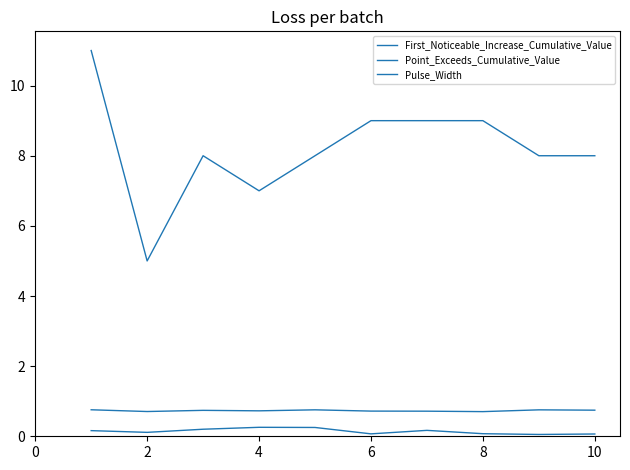

What is the difference between the maximum and minimum values in the First_Noticeable_Increase_Cumulative_Value series?

0.2